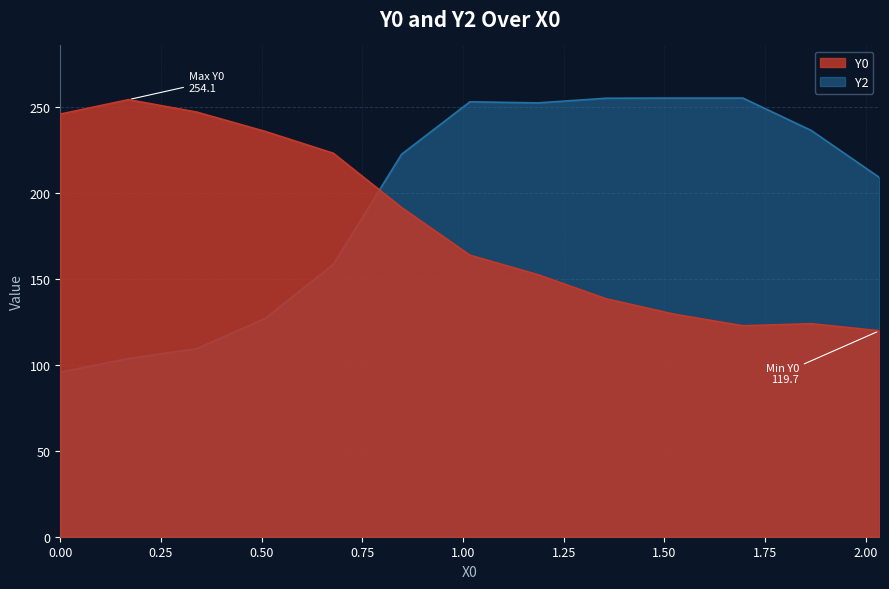

How many values in the Y2 series exceed 222?

7